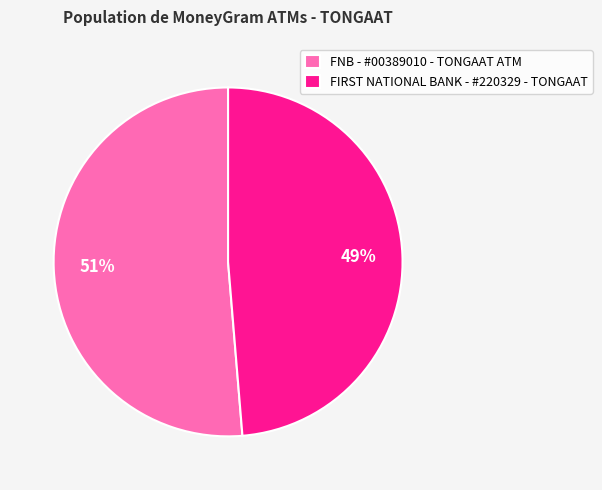

What is the majority slice?

FNB - #00389010 - TONGAAT ATM